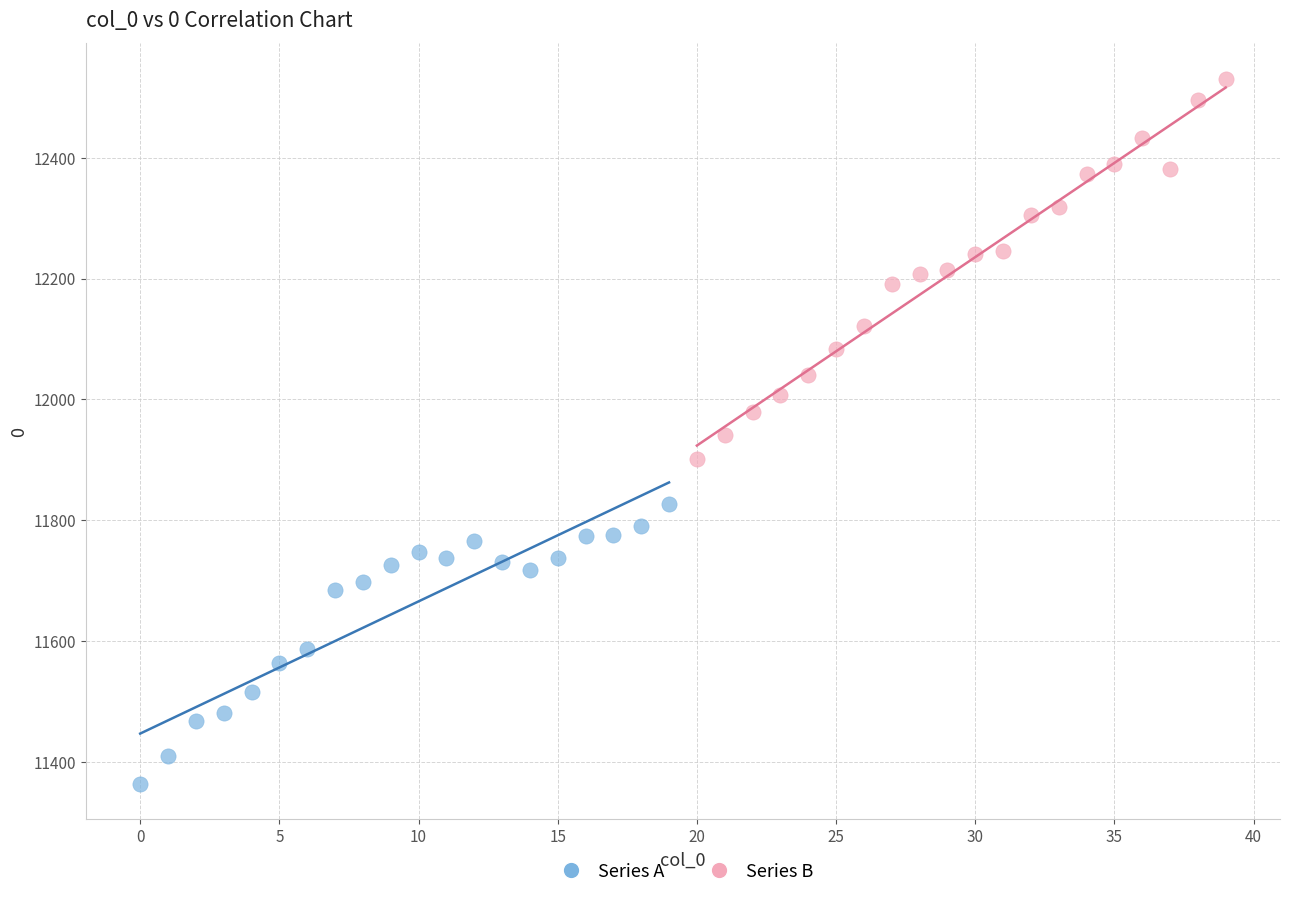

Which series contains the highest Y value?

Series B